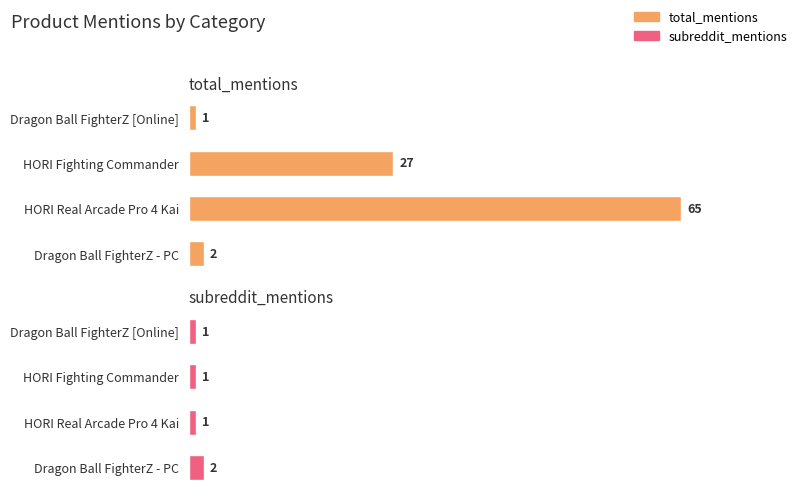

How many distinct data groups are displayed?

2